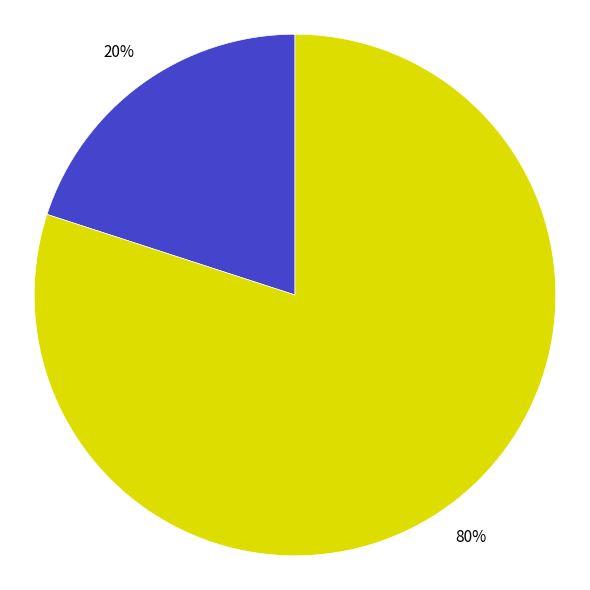

To the nearest percent, what is the difference between the largest and smallest slice percentages?

60%